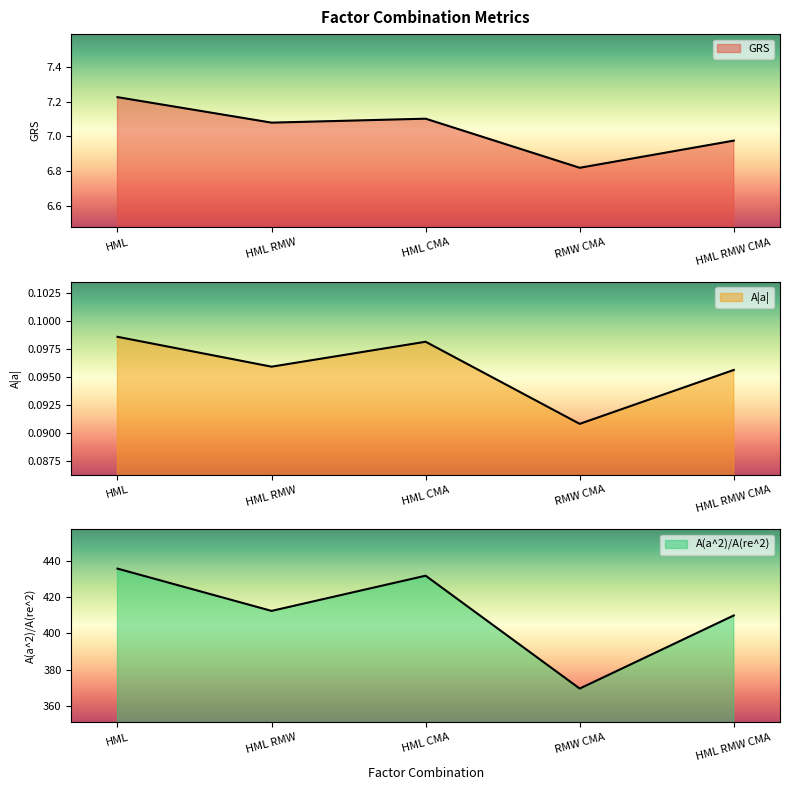

How many lines are shown in the chart?

3